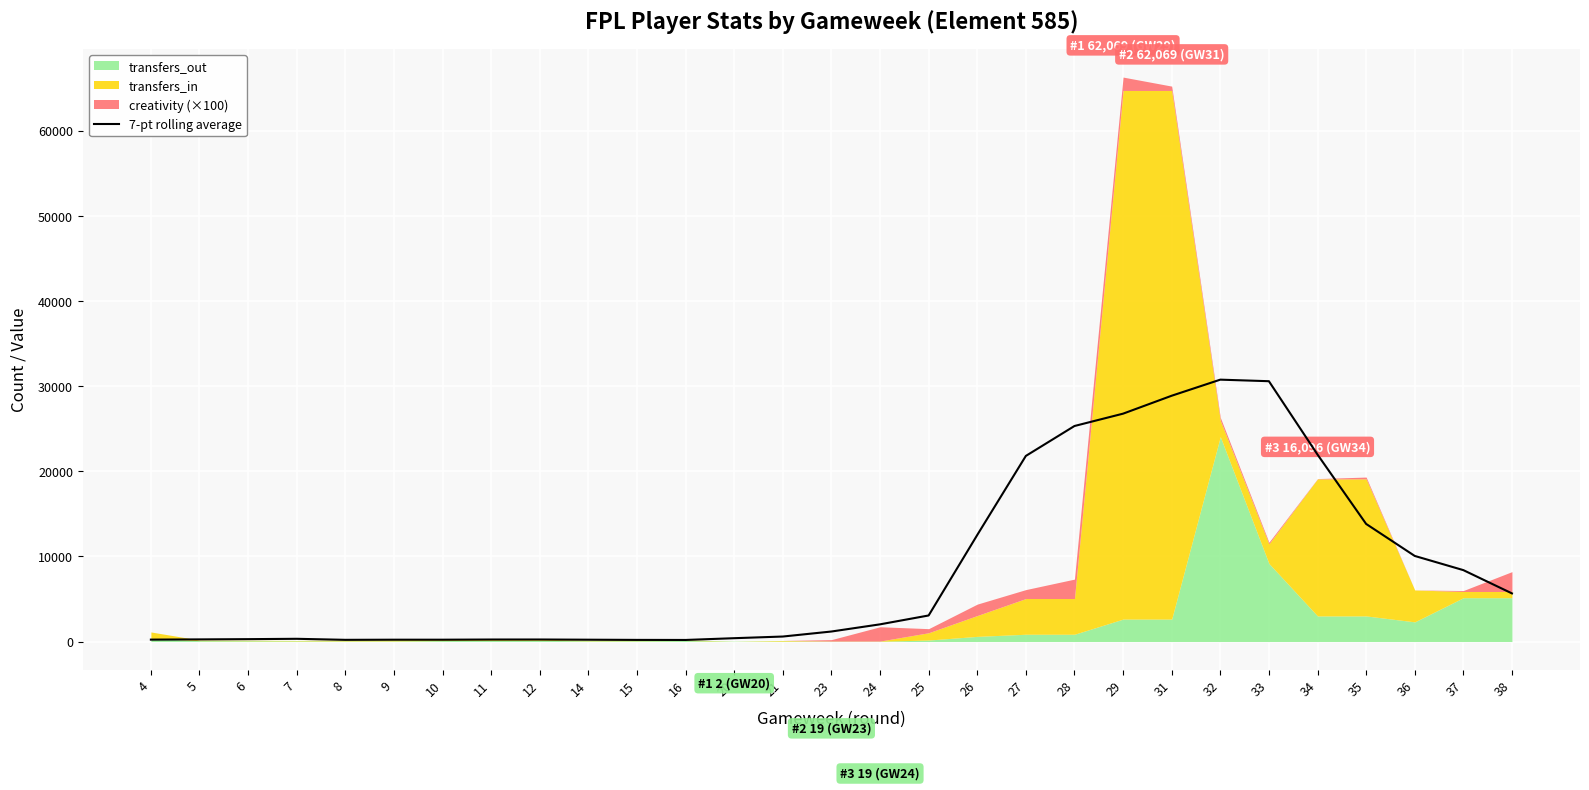

The value of 7-pt rolling average at 29 is 26755.9. True or false?

True